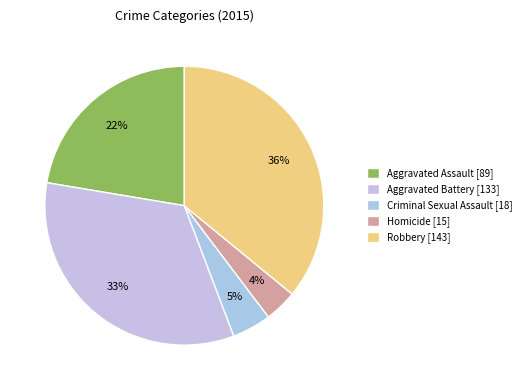

Does Criminal Sexual Assault account for over 50% of the chart?

No